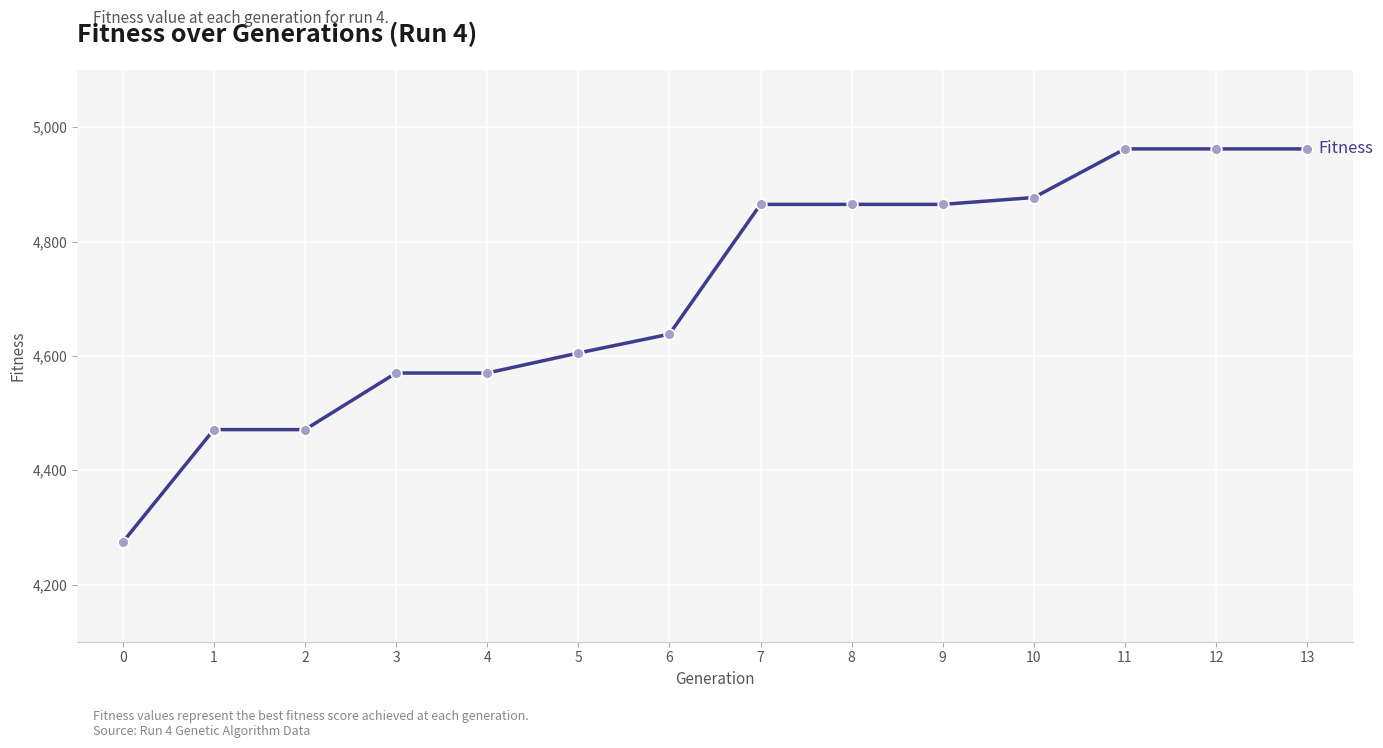

What is the change in value from 0 to 1?

+197